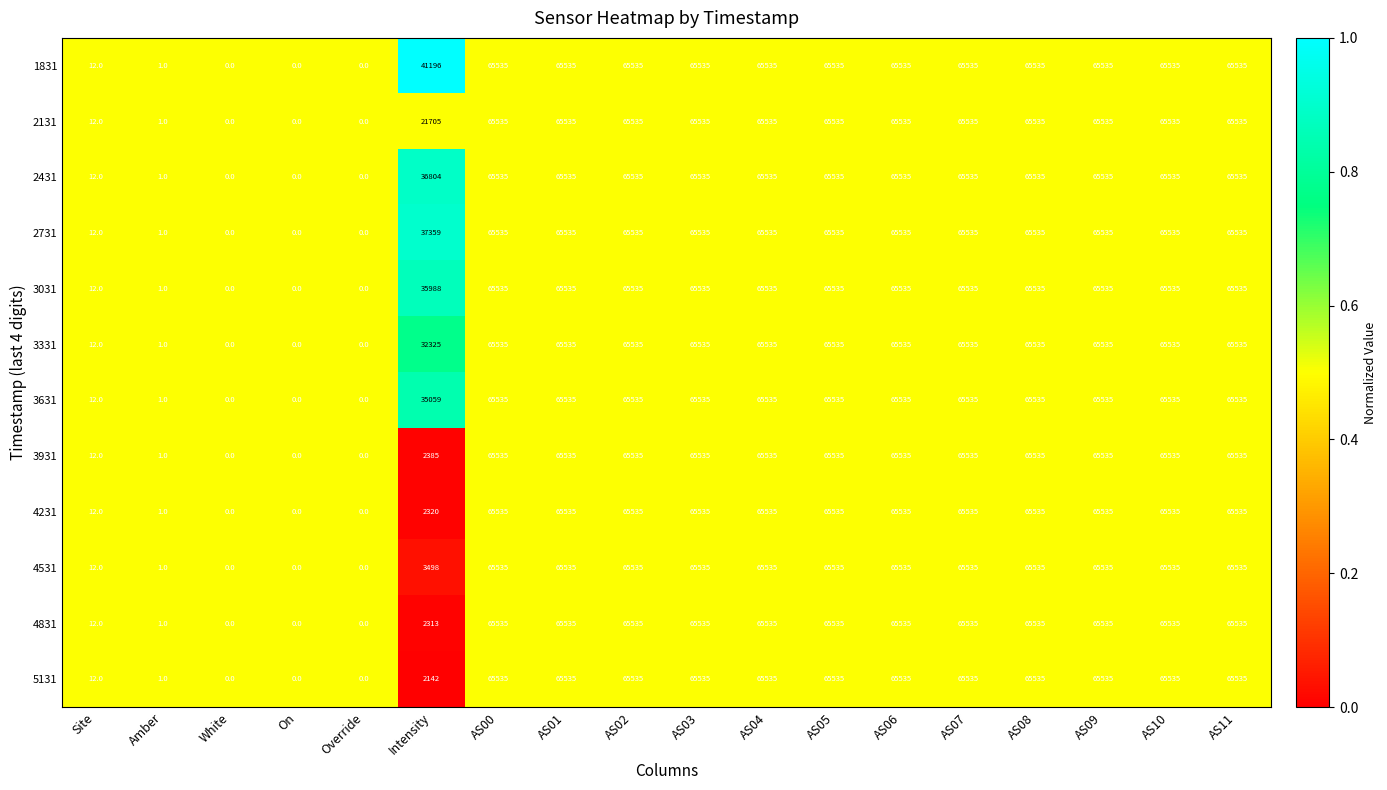

At how many categories does at least one series exceed 8461?

13